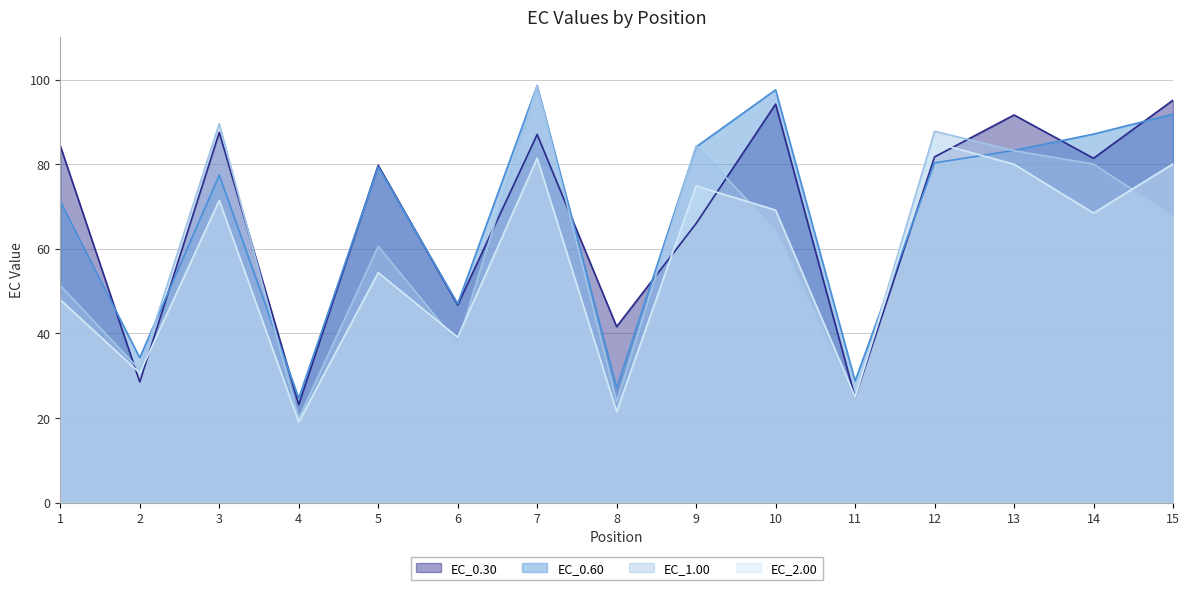

At which category is the sum across all series the highest?

7